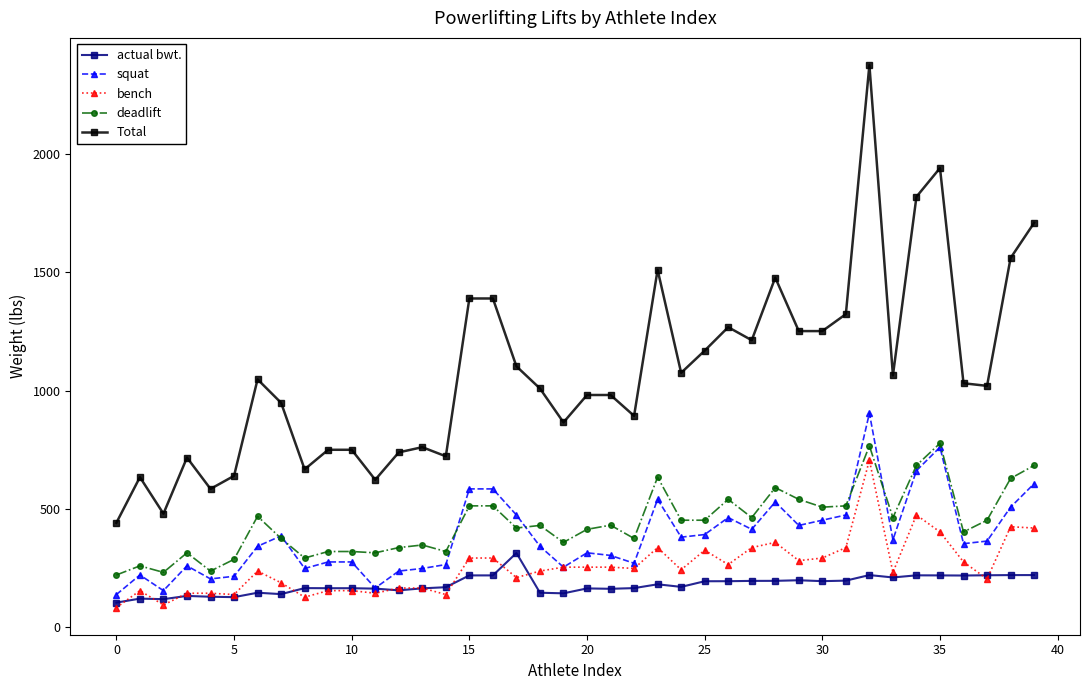

True or false: squat has more than 0 points higher than both neighbors.

True